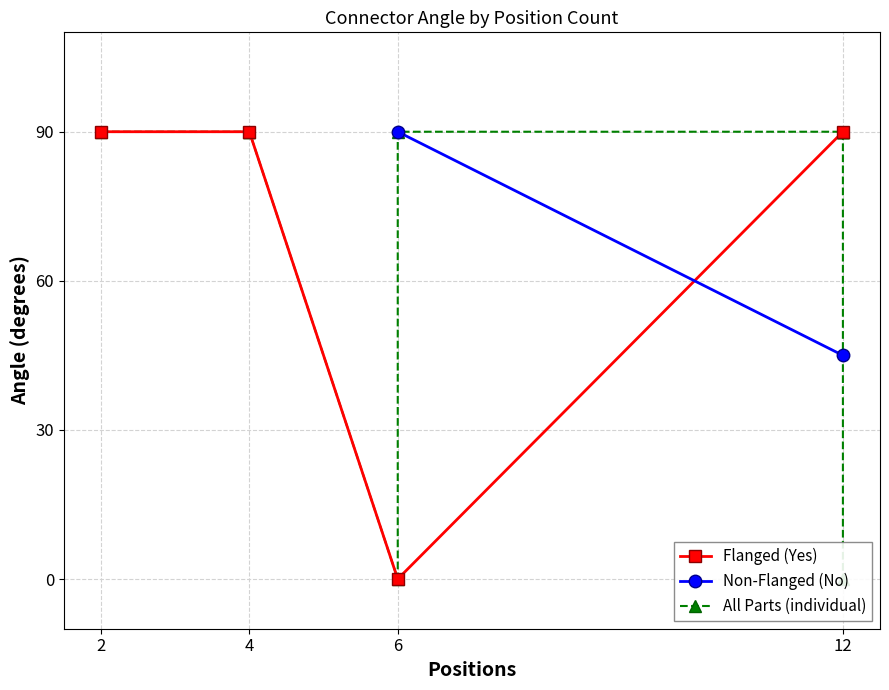

What is the maximum value shown in the chart?

90